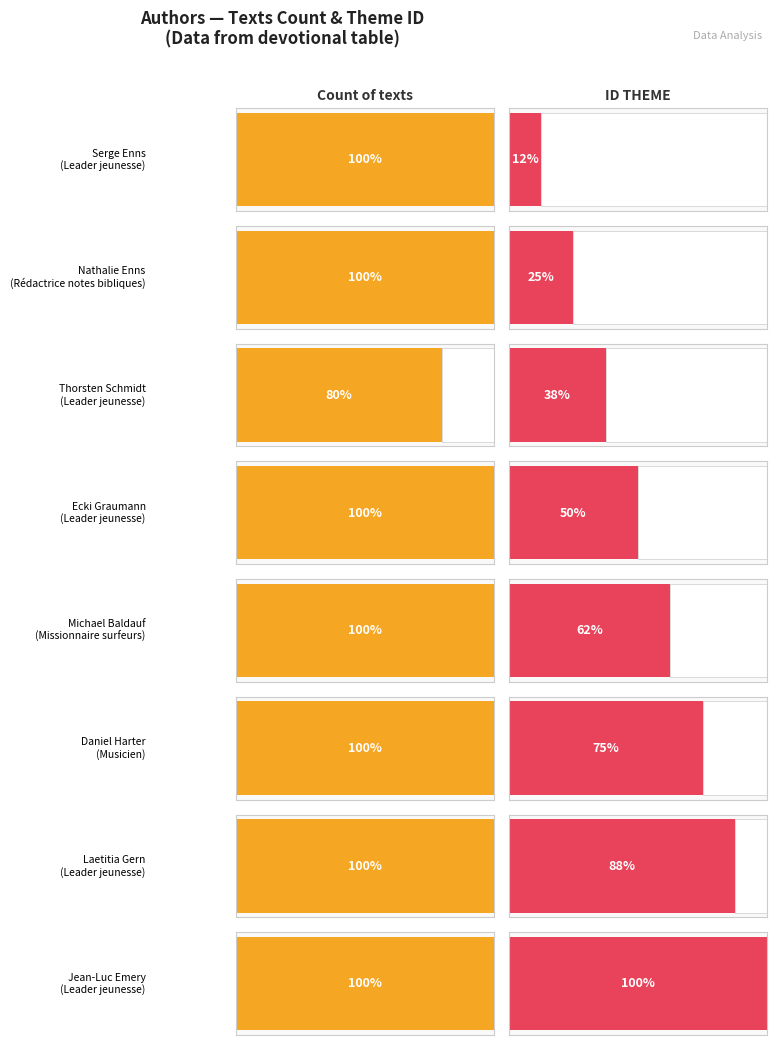

What is the label of the 3rd bar from the right?

Musicien (Daniel Harter)